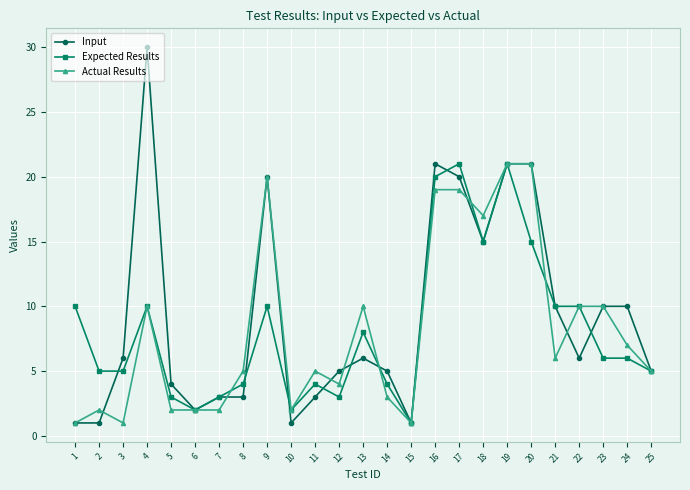

At which label does Actual Results first exceed 5?

4